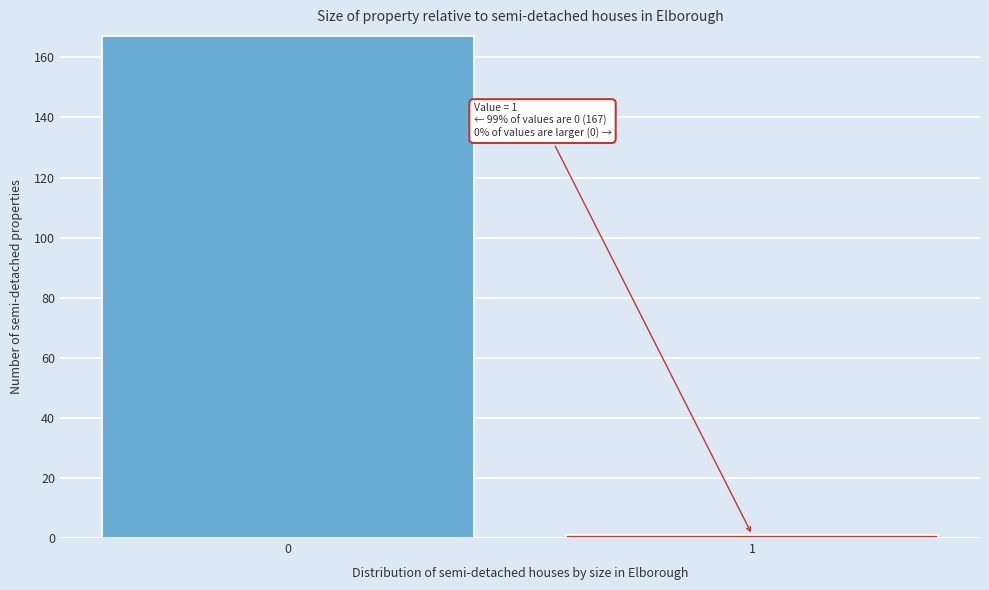

Reading left to right, what are all the values shown in this chart?

167	1